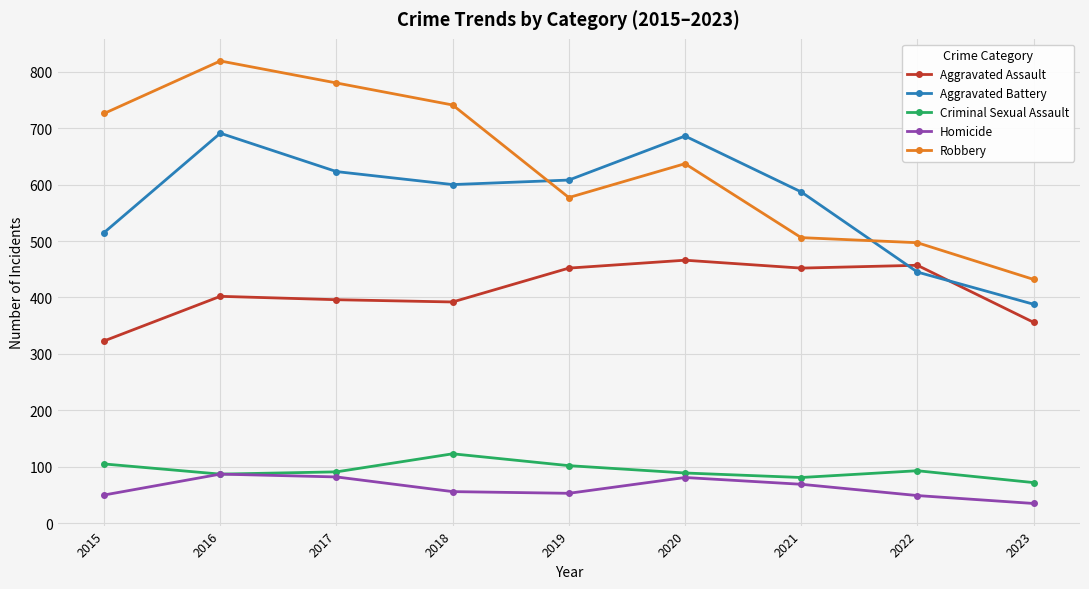

What is the smallest value displayed?

35